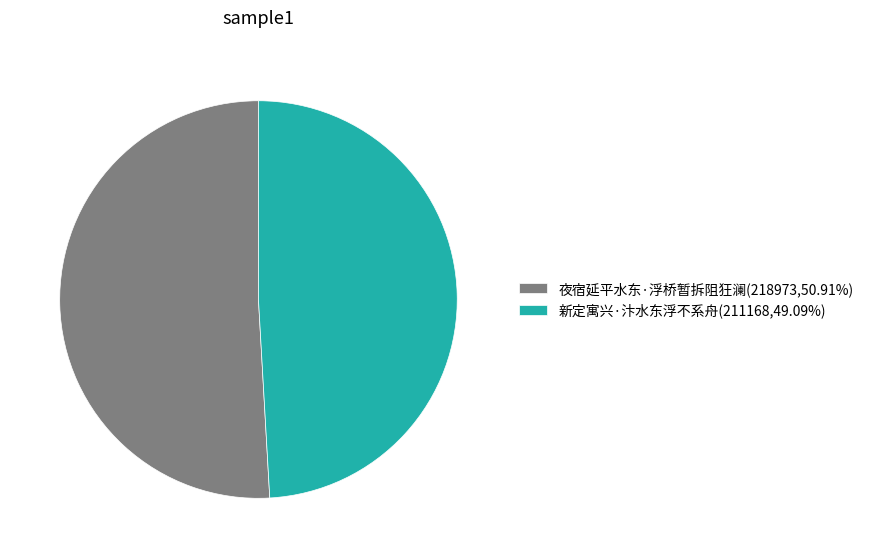

True or false: 夜宿延平水东·浮桥暂拆阻狂澜 accounts for 51% of the total.

True